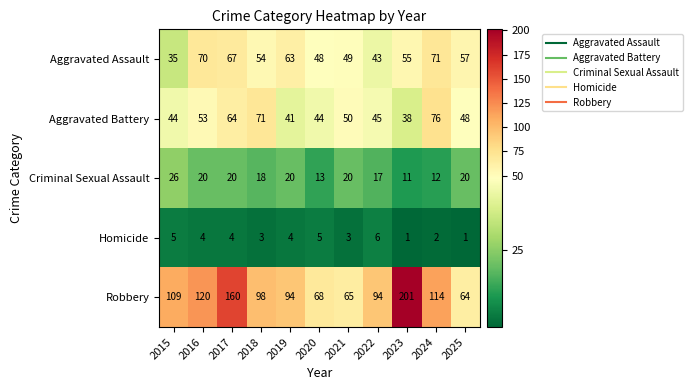

Which series changed the most between 2017 and 2021?

Robbery